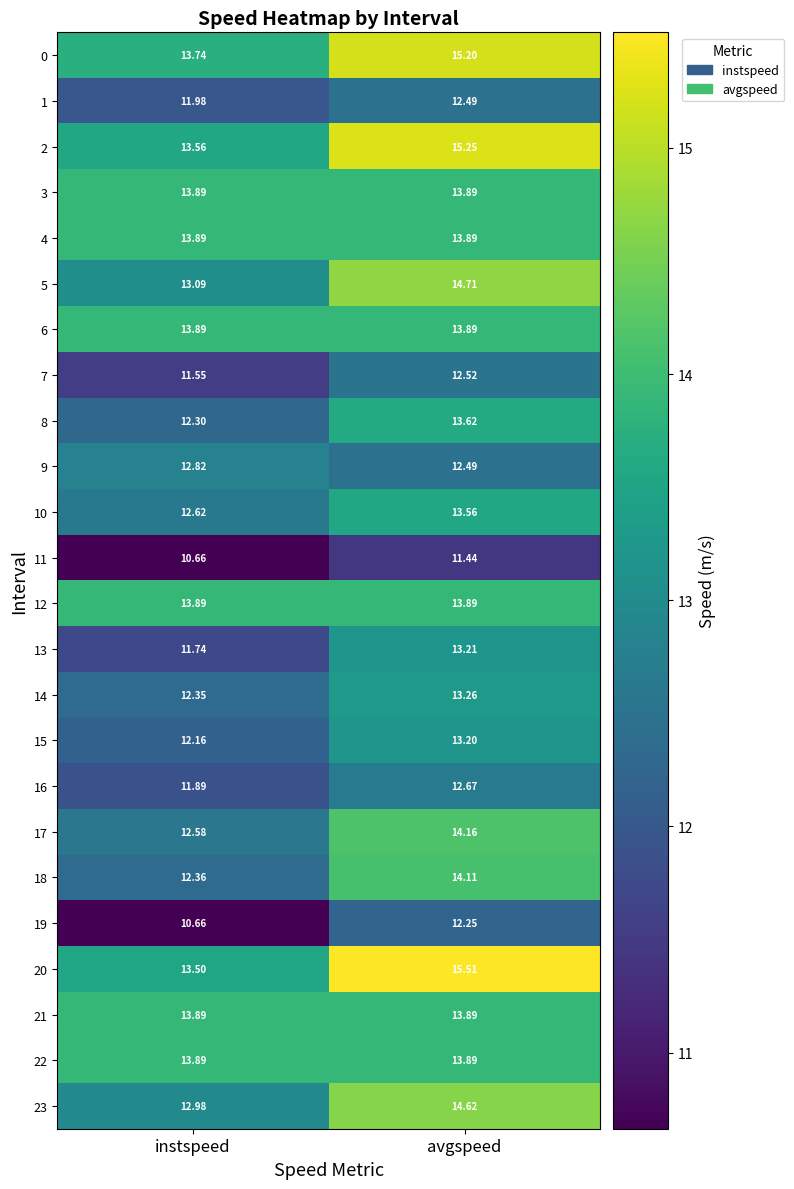

Which category has the highest value across all series?

avgspeed